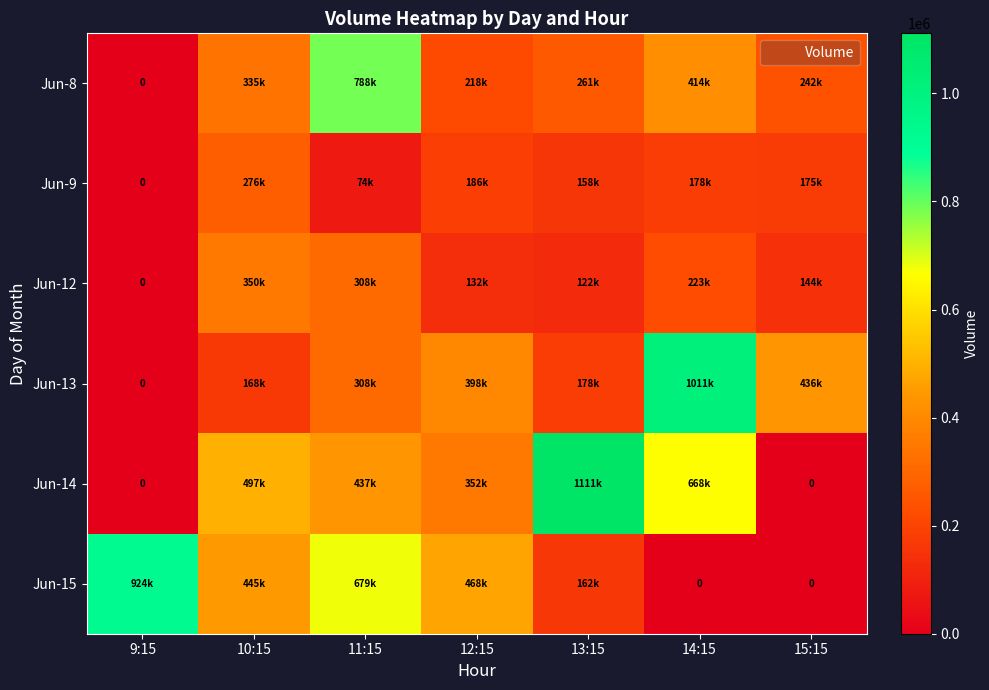

What is the maximum value shown in the chart?

1111123